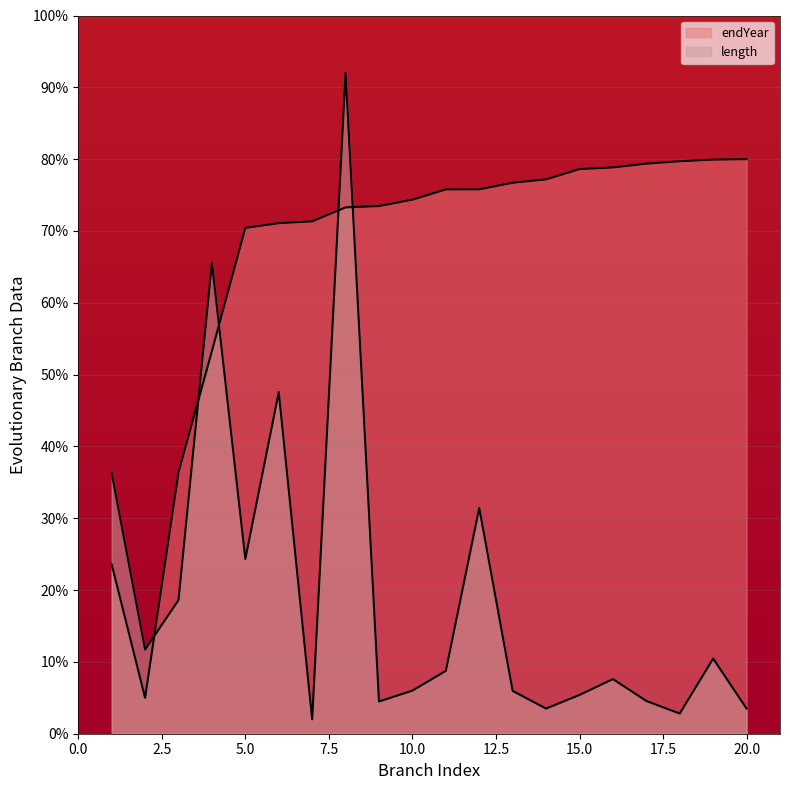

What is the sum of all length values?

392.5